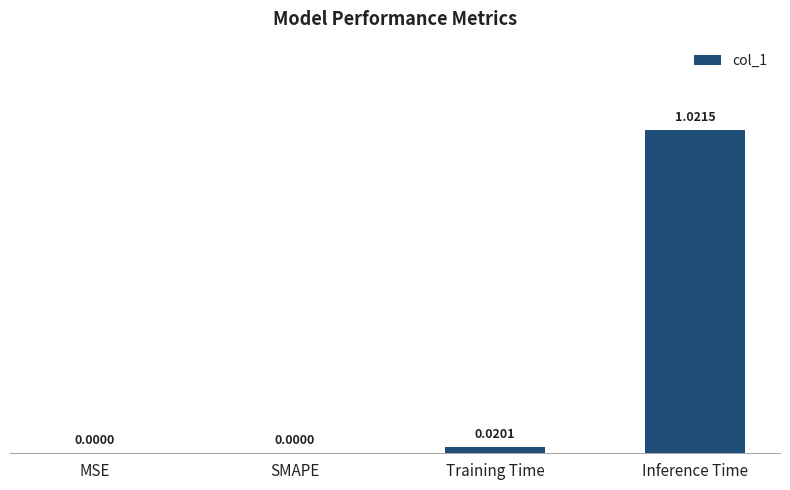

The chart shows a value of 0.0 at MSE. True or false?

True